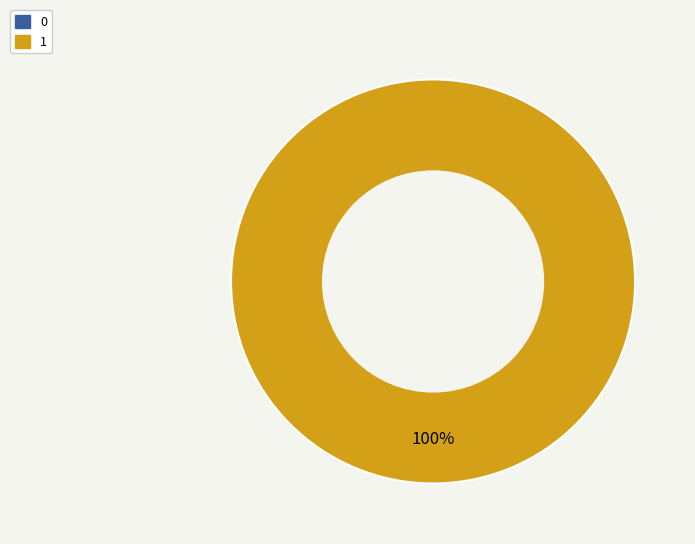

Rank the categories by value from highest to lowest.

1, 0